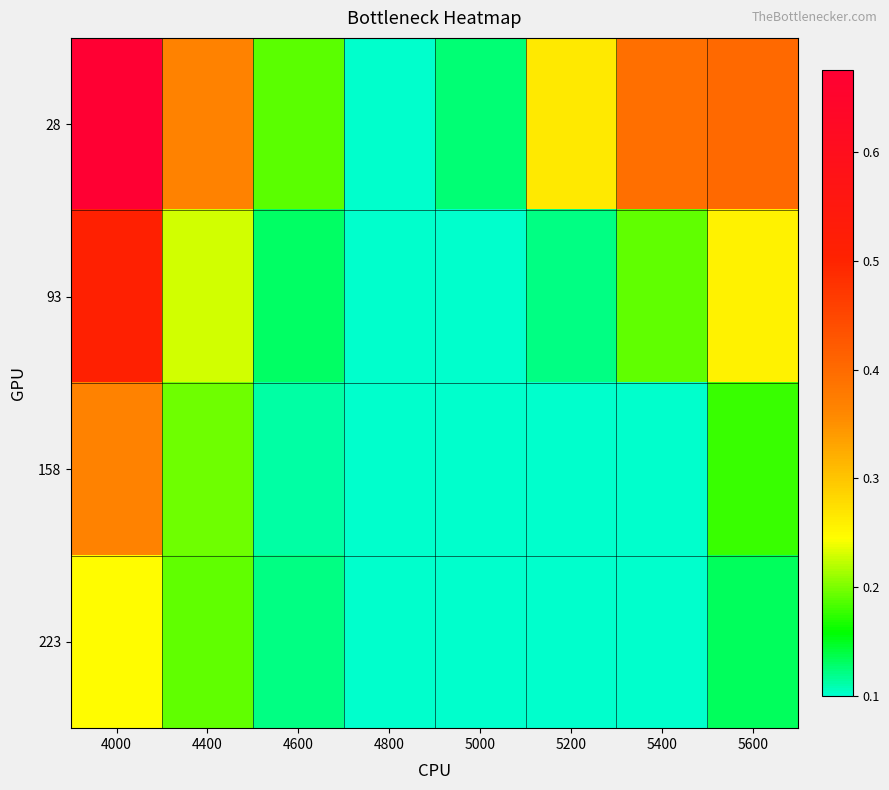

Between 4000 and 5200, which is larger?

4000